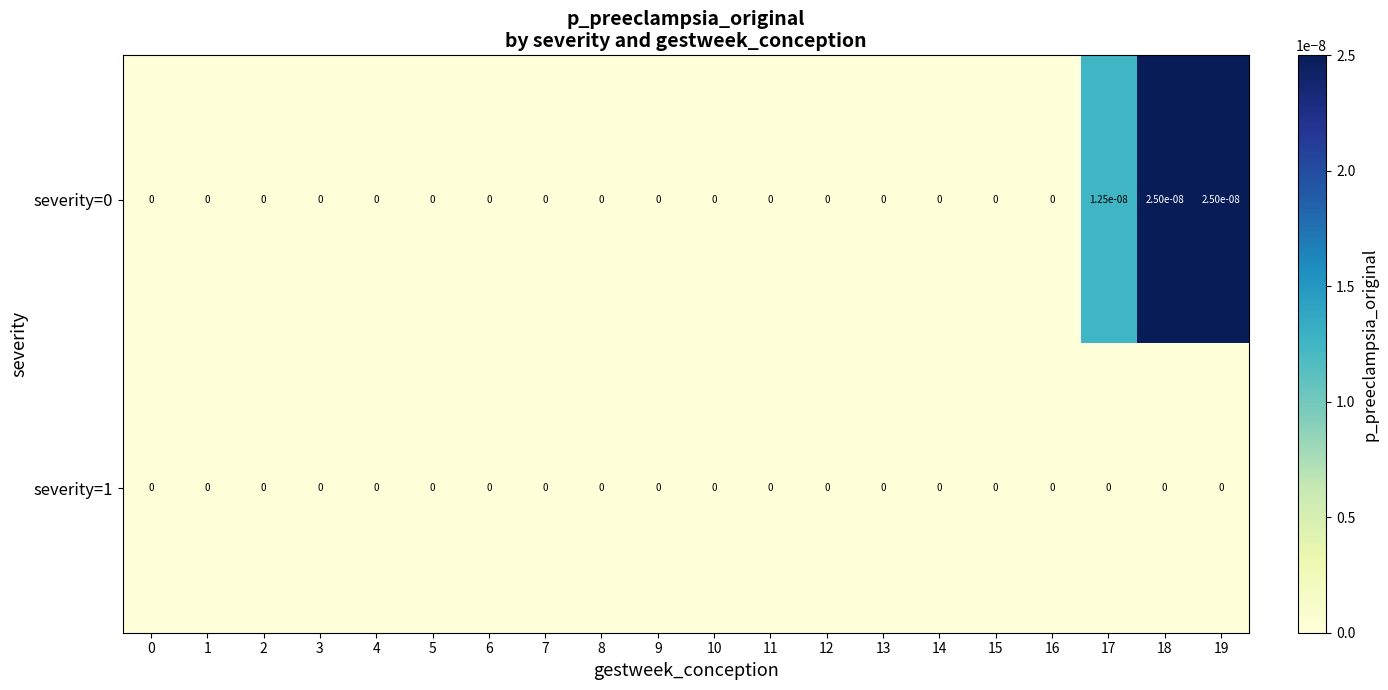

The severity=0 series shows 0.0 at 1. True or false?

True